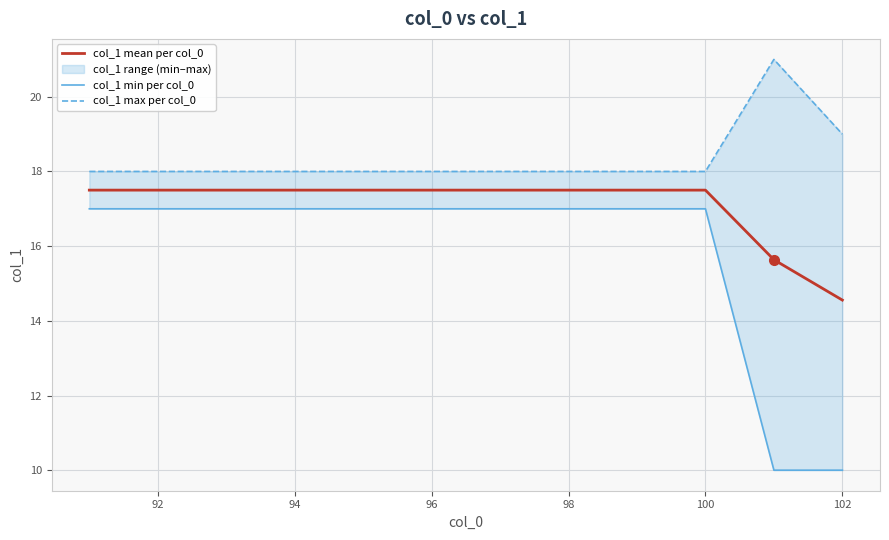

What is the lowest value of the col_1 mean per col_0 series?

14.6